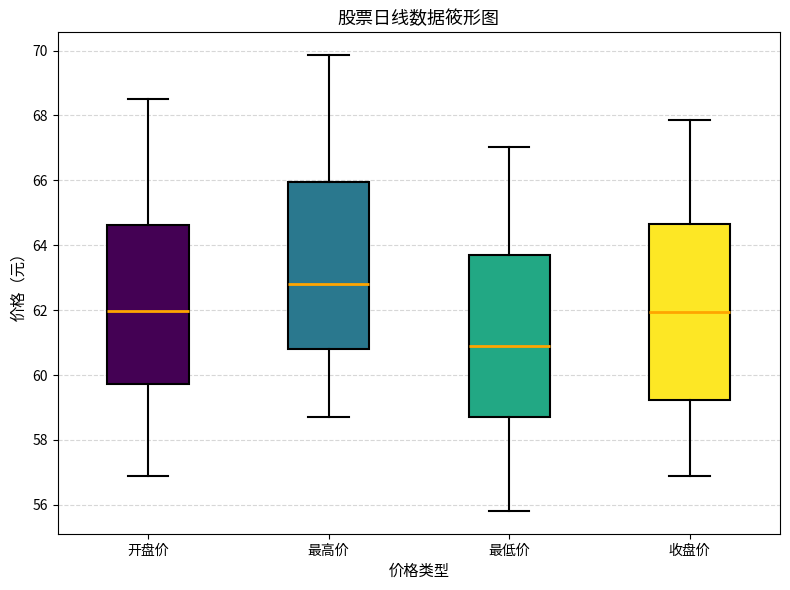

Comparing the boxes themselves (not the whiskers), which one is the tallest?

收盘价